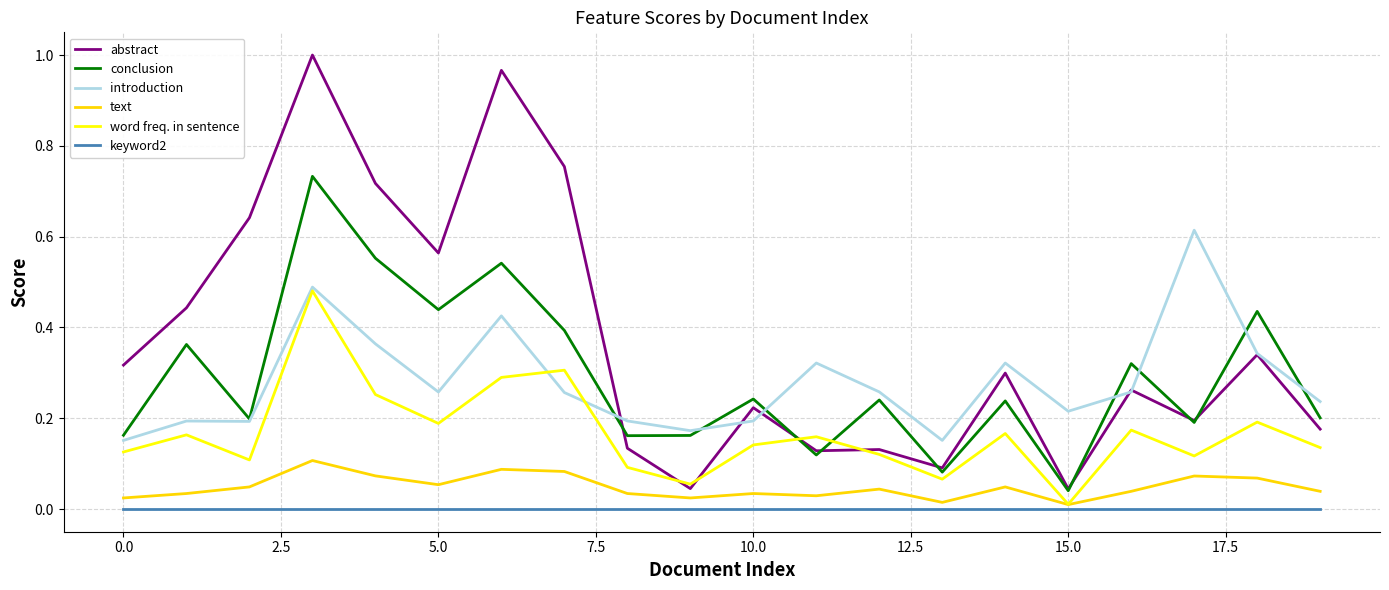

Rank the series by their maximum value, from lowest to highest.

keyword2, text, word freq. in sentence, introduction, conclusion, abstract